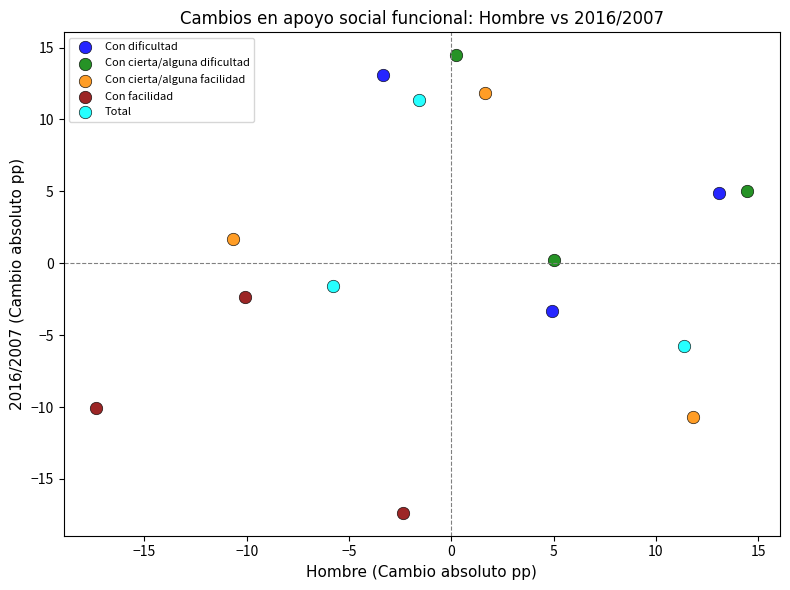

What are all the series names shown in the legend?

Con dificultad, Con cierta/alguna dificultad, Con cierta/alguna facilidad, Con facilidad, Total